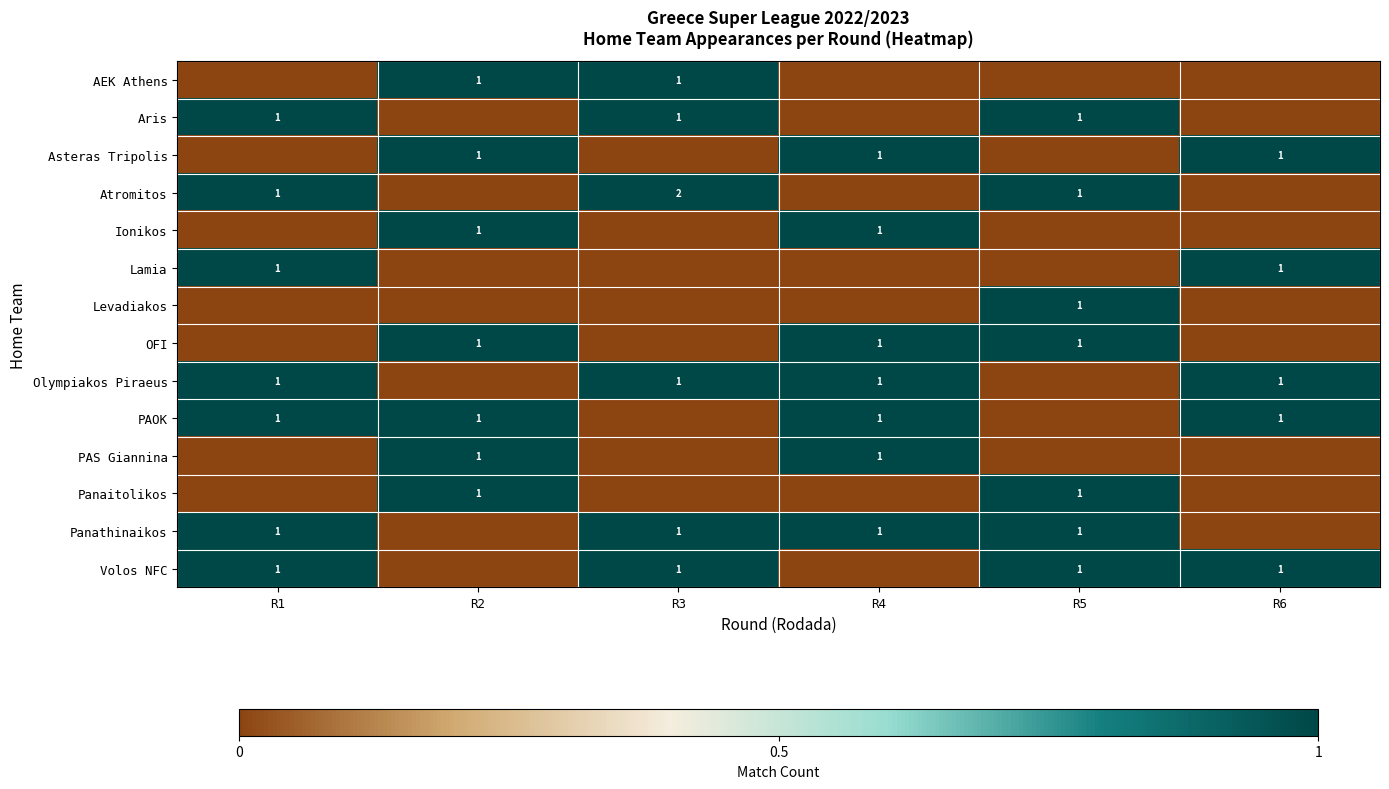

What is the maximum value shown in the chart?

2